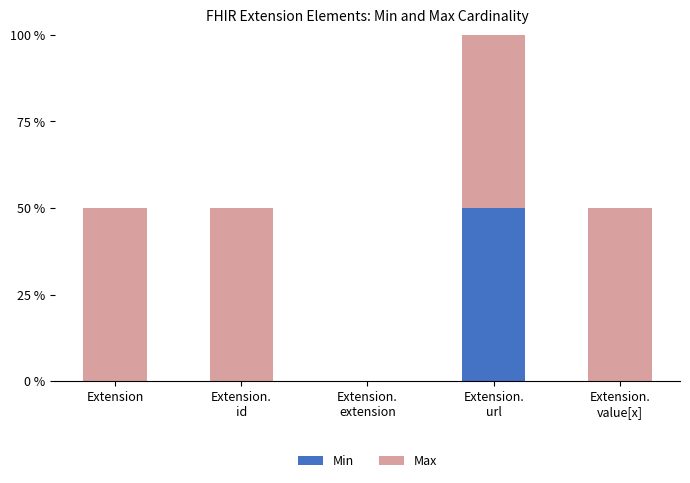

Are the bars horizontal?

No